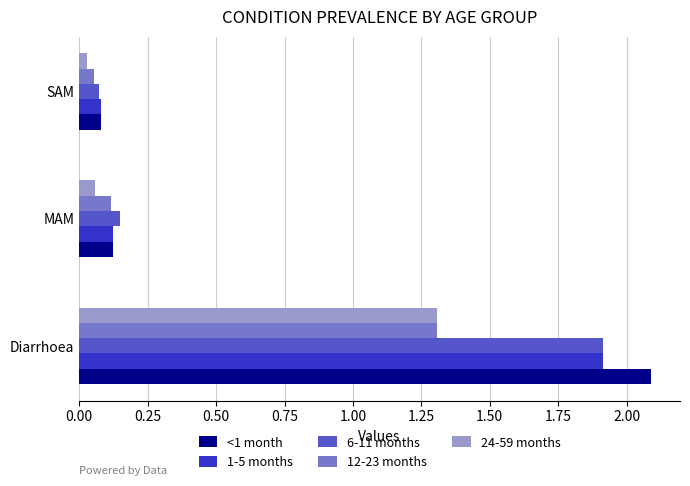

The value of 1-5 months at Diarrhoea is 1.9. True or false?

True